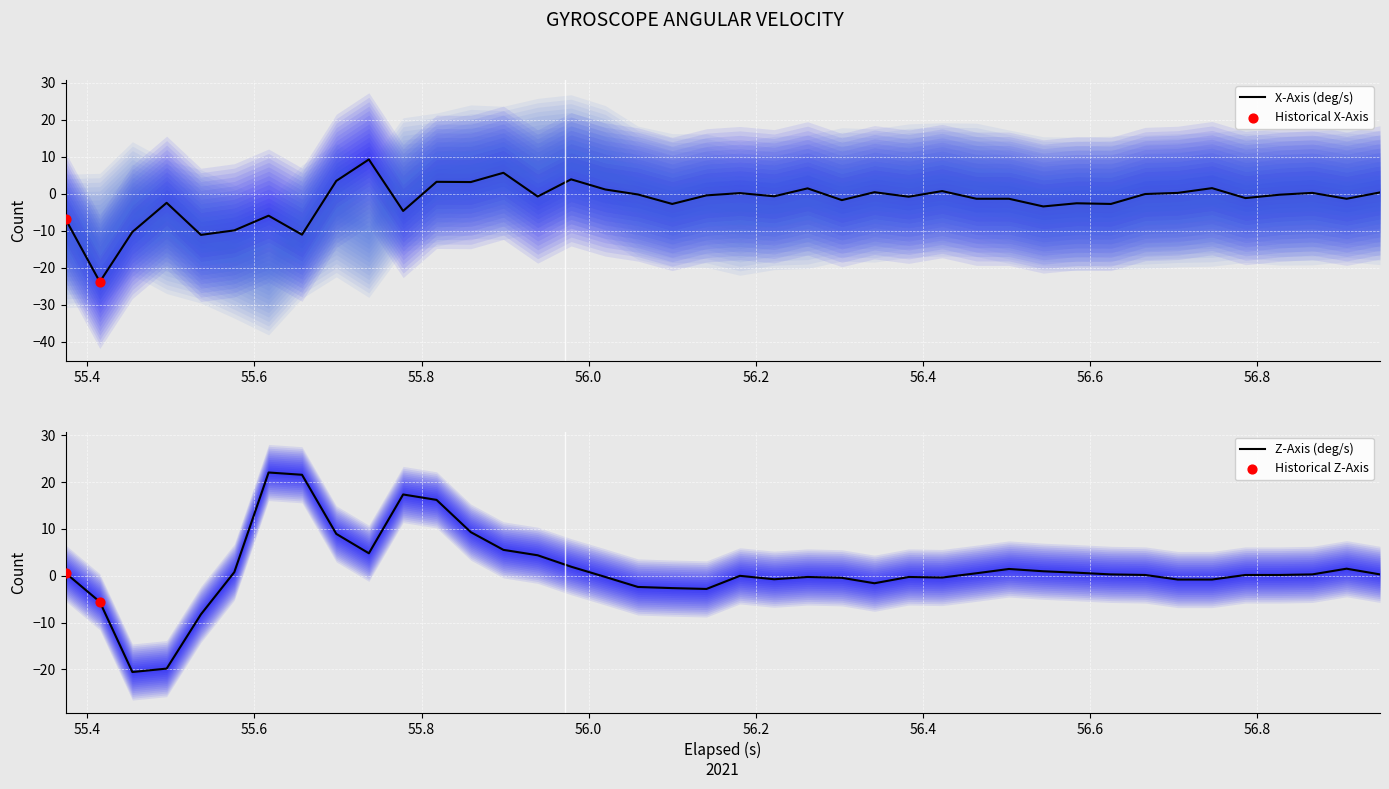

What is the total value across all series at 56.827?

-0.1